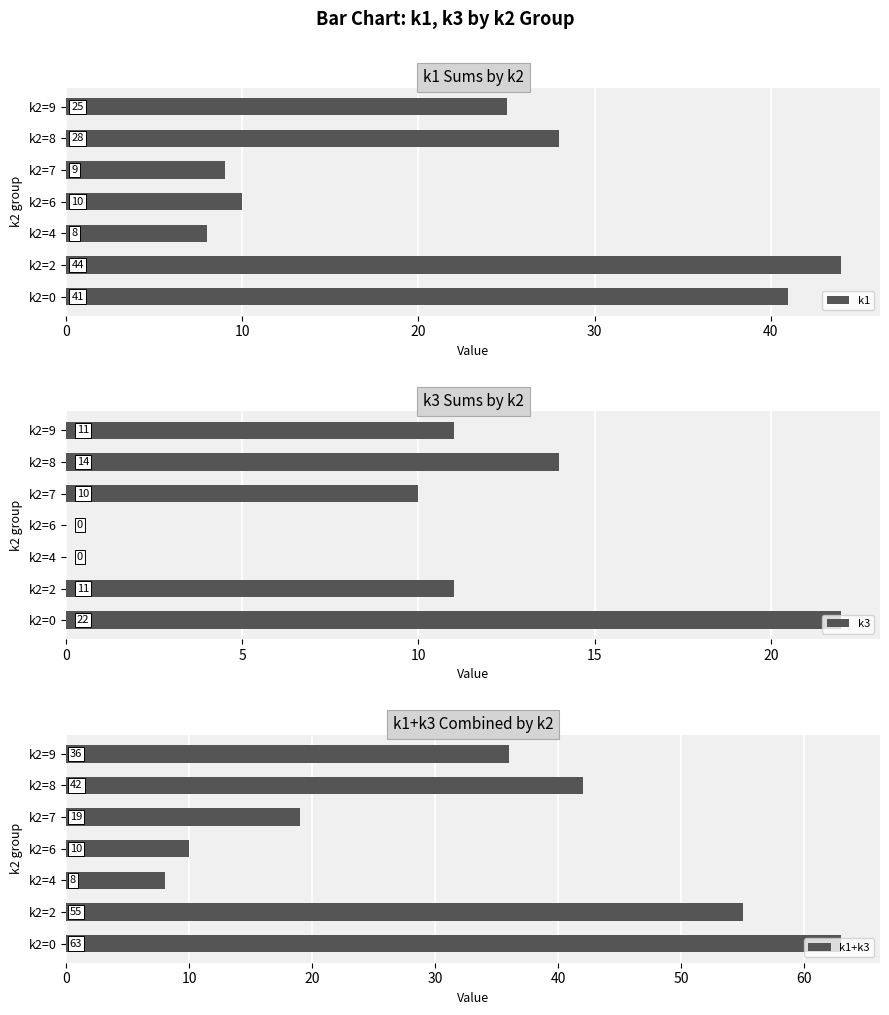

Which series has the largest total across all categories?

k1+k3